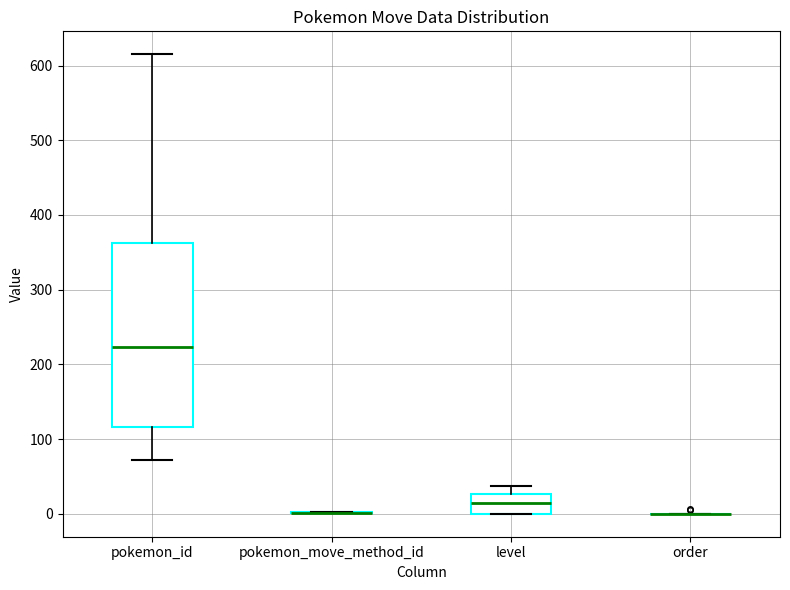

Where does the upper whisker of the box for pokemon_id end on the y-axis? The values are not printed on the chart, so give them approximately, as read against the axis.

620